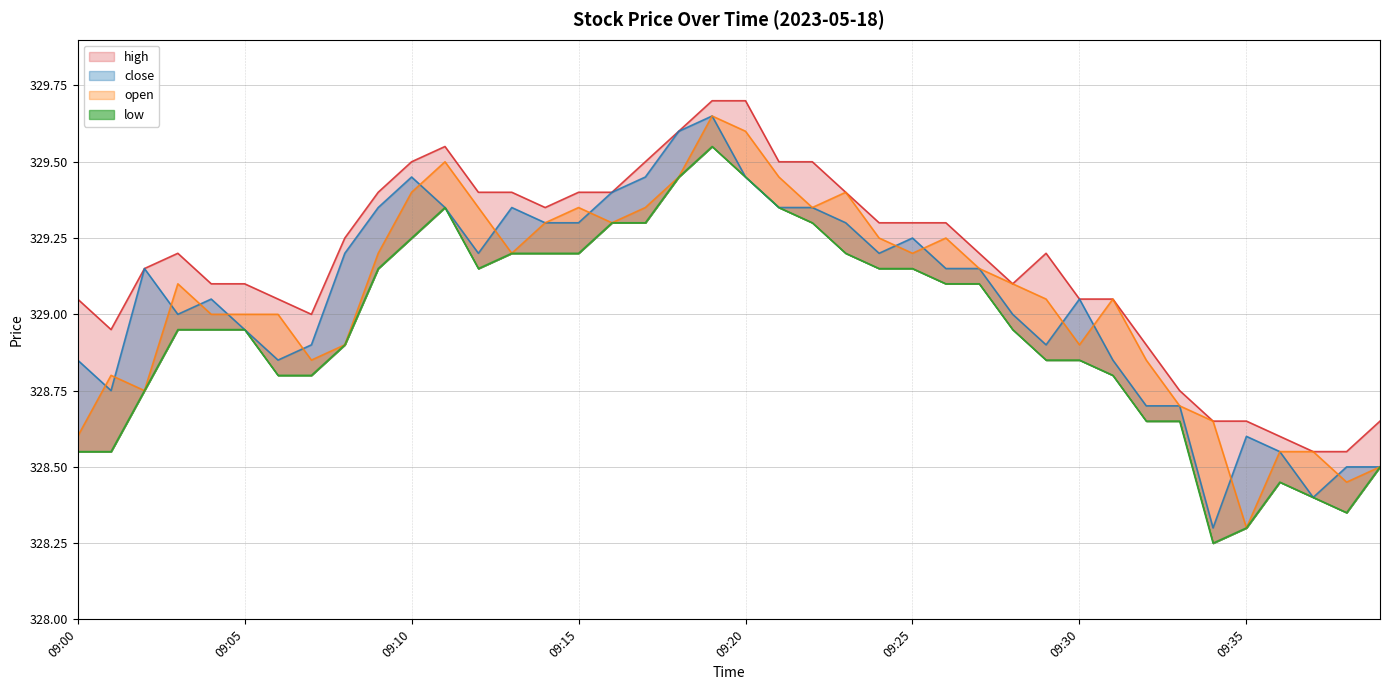

Which series has the largest range (max minus min)?

close